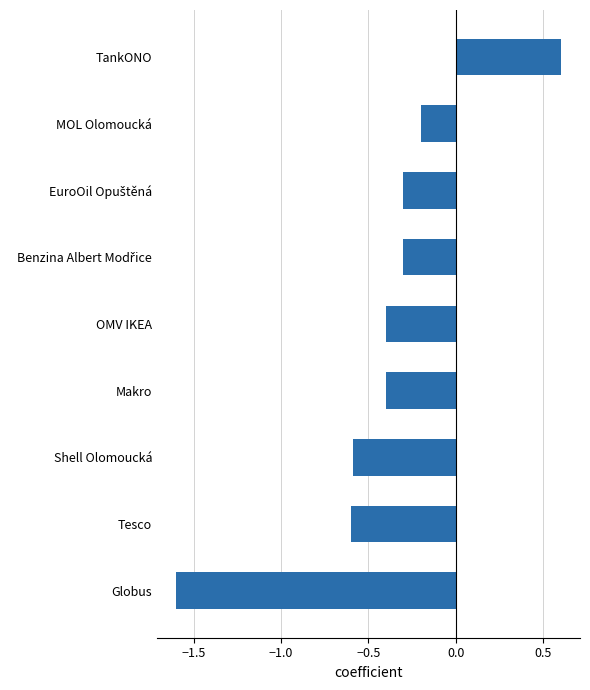

Reading top to bottom, transcribe all the data shown in this chart.

0.6	-0.2	-0.3	-0.3	-0.4	-0.4	-0.6	-0.6	-1.6